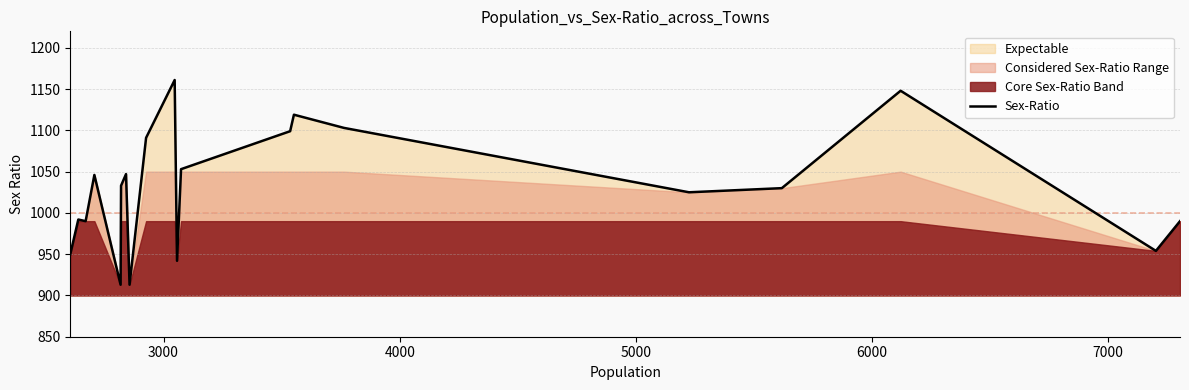

True or false: the data has more than 0 interior local peaks.

True